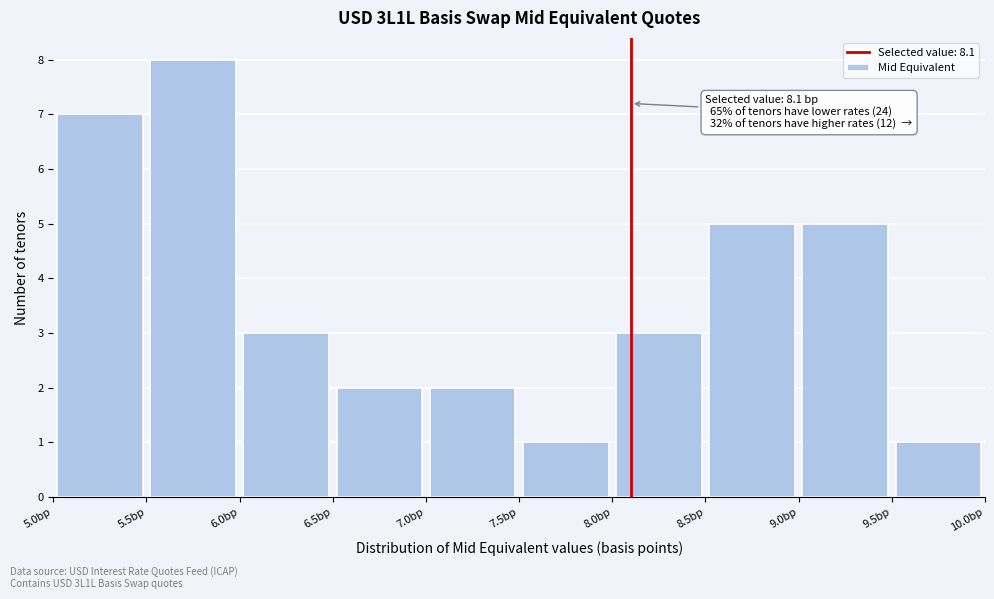

Which range on the x-axis has the tallest bar?

5.5 to 6.0